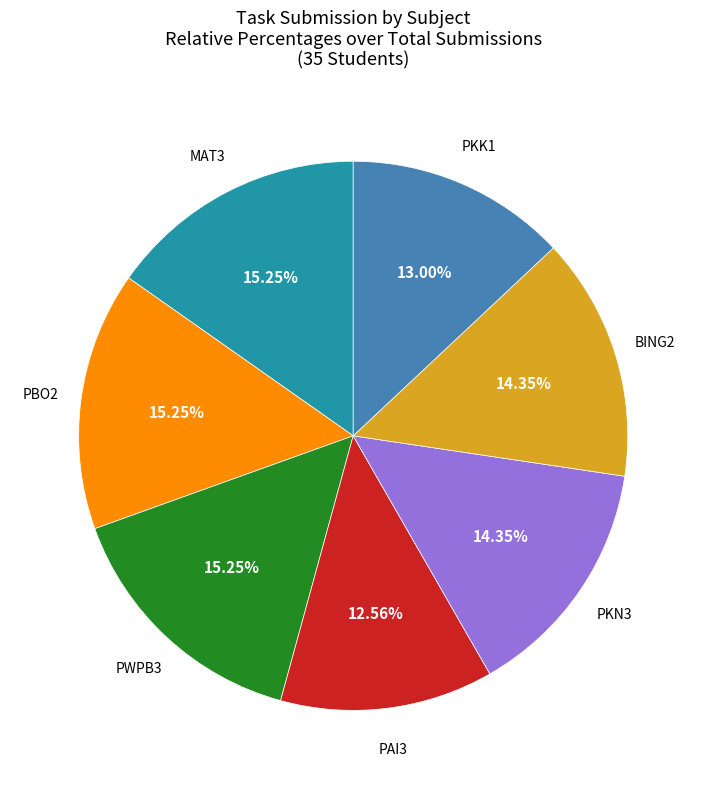

Do PAI3 and PBO2 together represent more than half of the pie?

No